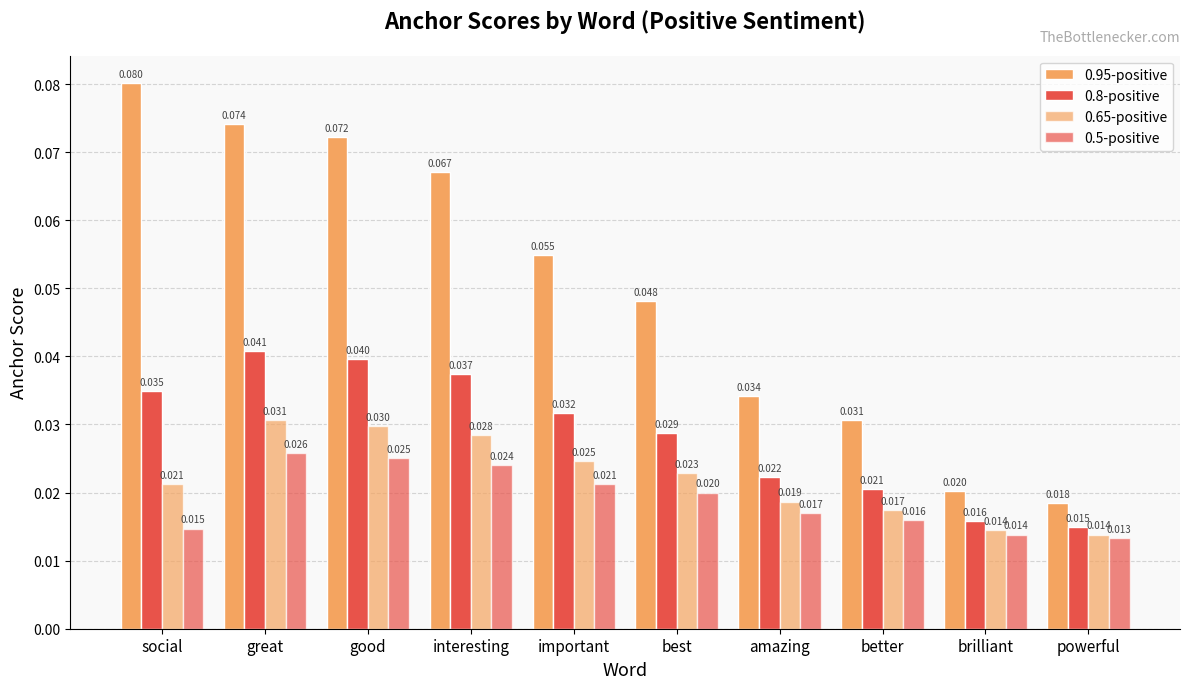

The 0.95-positive series shows 0.0 at amazing. True or false?

True